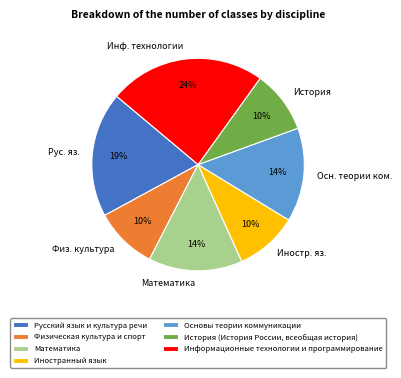

Do Инф. технологии and Иностр. яз. together represent more than half of the pie?

No